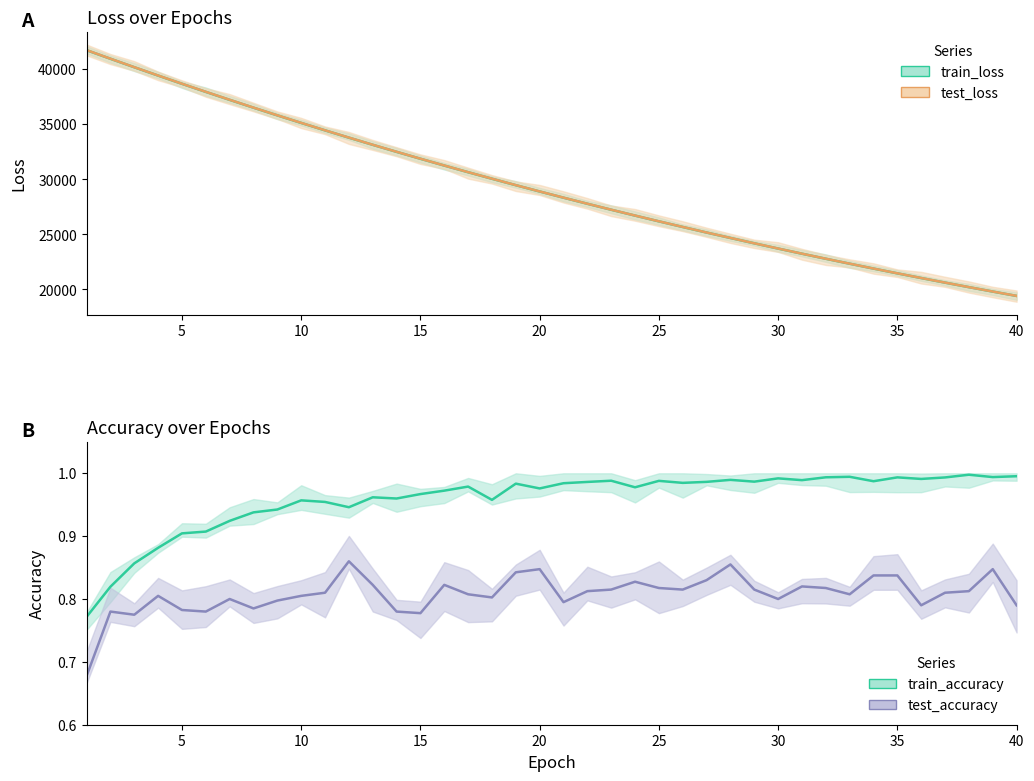

What is the smallest value displayed?

0.7